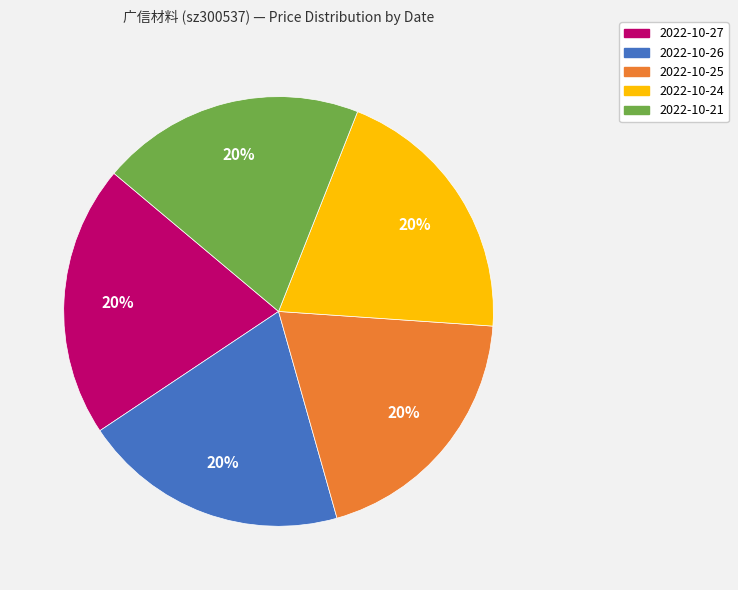

How many slices are in this pie chart?

5